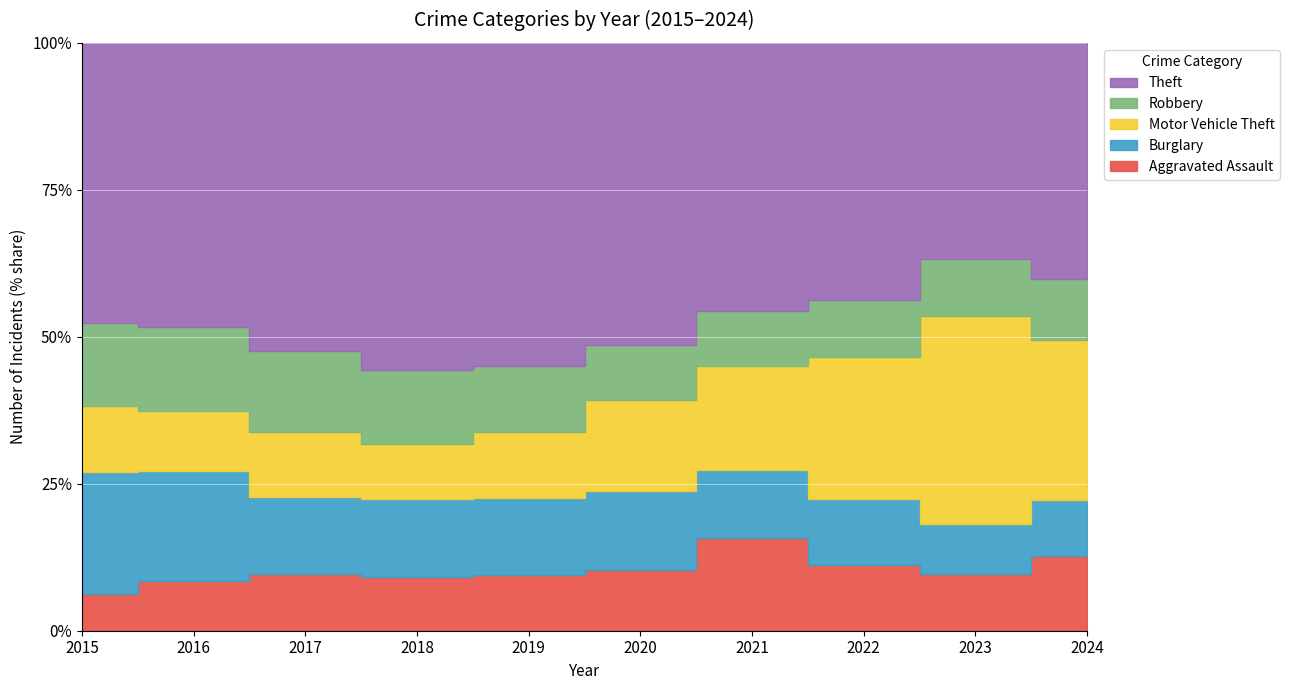

What is the average value of the Burglary series?

316